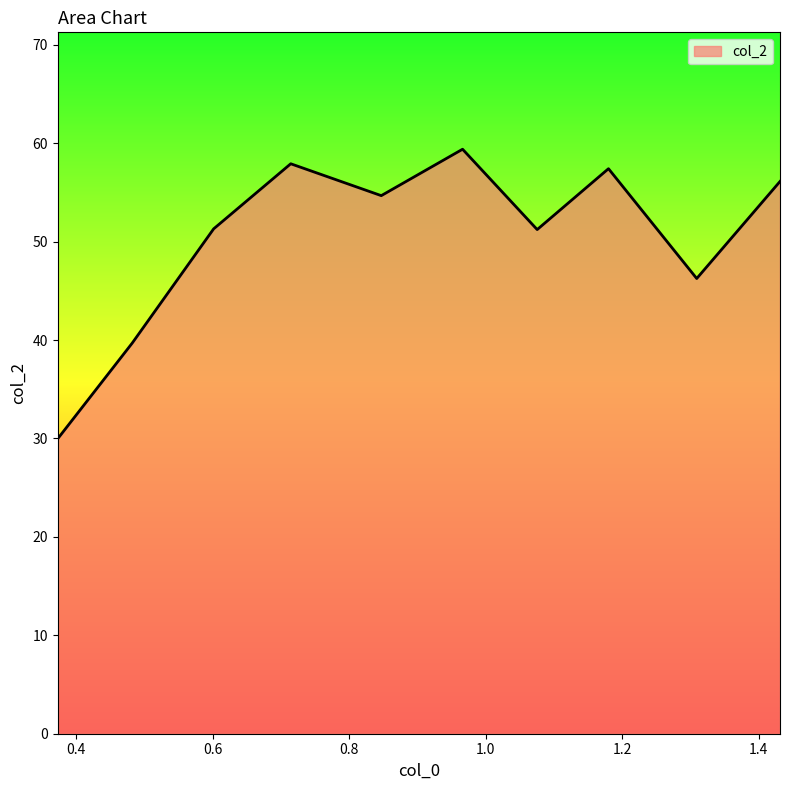

How many lines are shown in the chart?

1